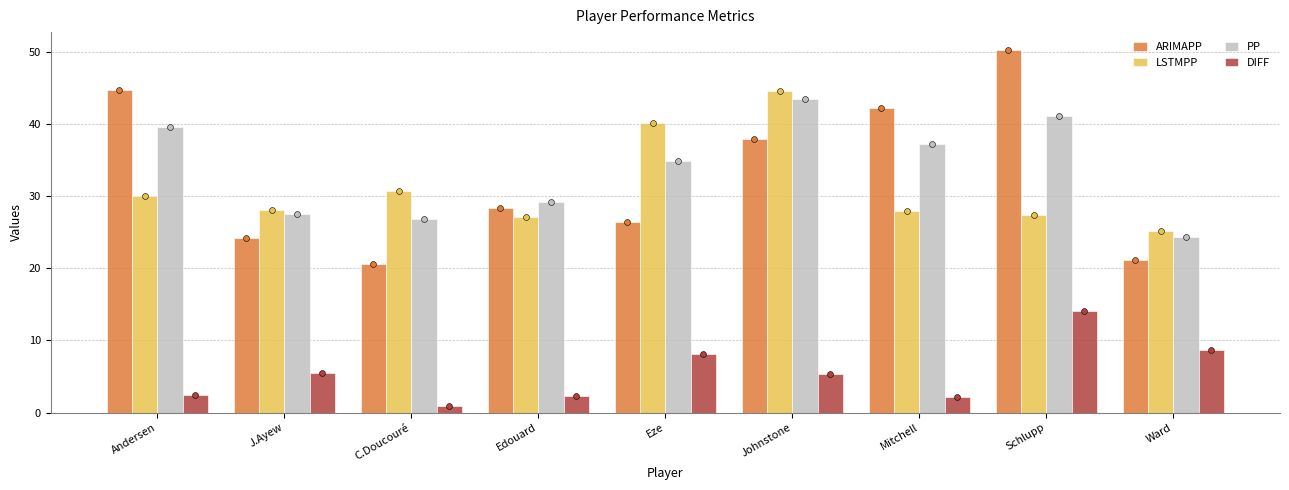

What are all the series names shown in the legend?

ARIMAPP, LSTMPP, PP, DIFF